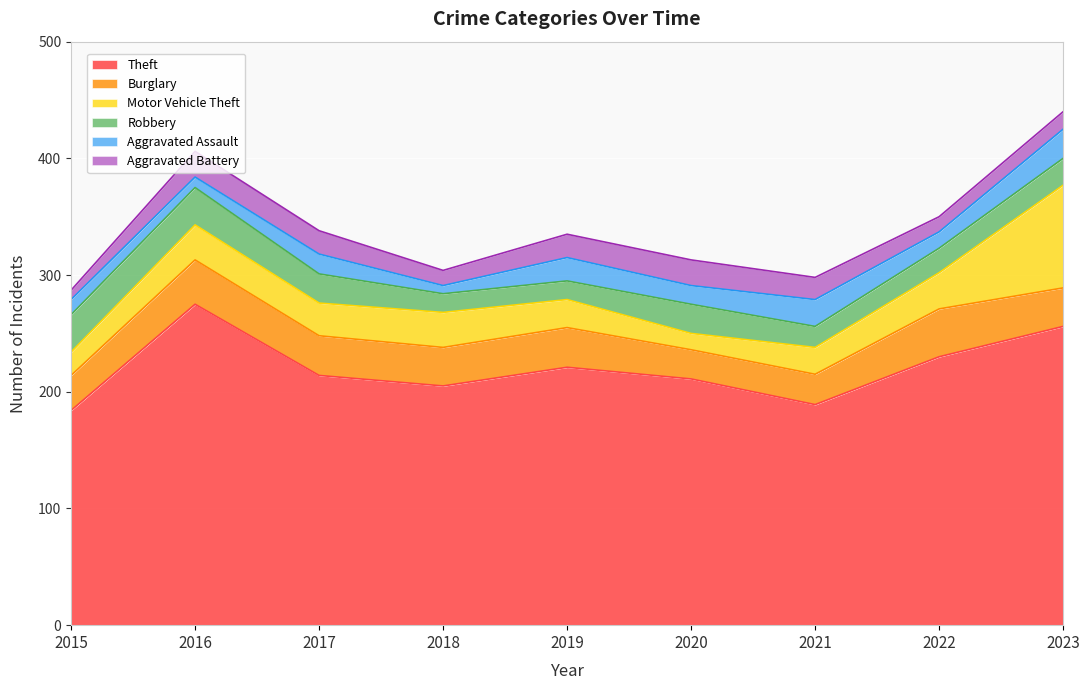

At which label does Aggravated Assault reach its minimum?

2018